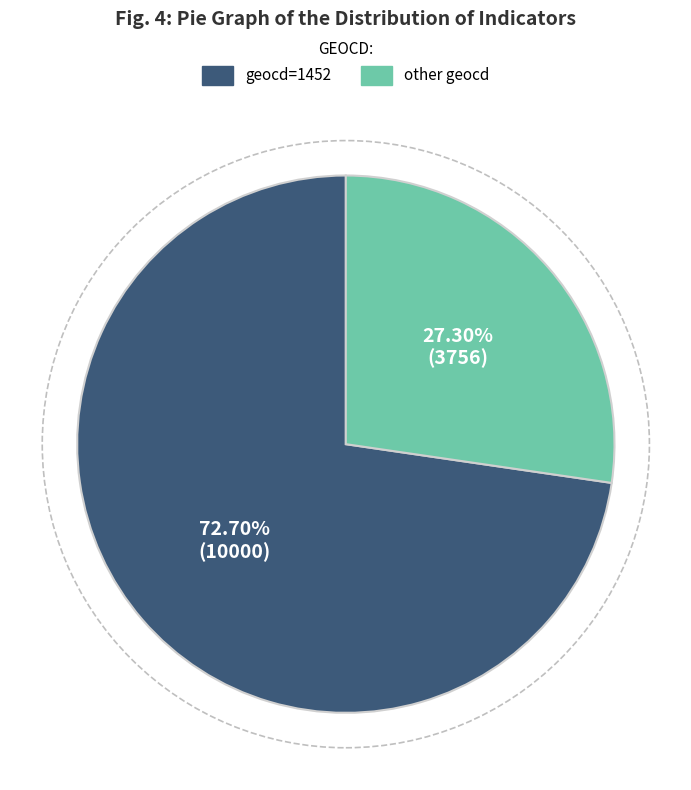

To the nearest percent, what is the average slice percentage?

50%